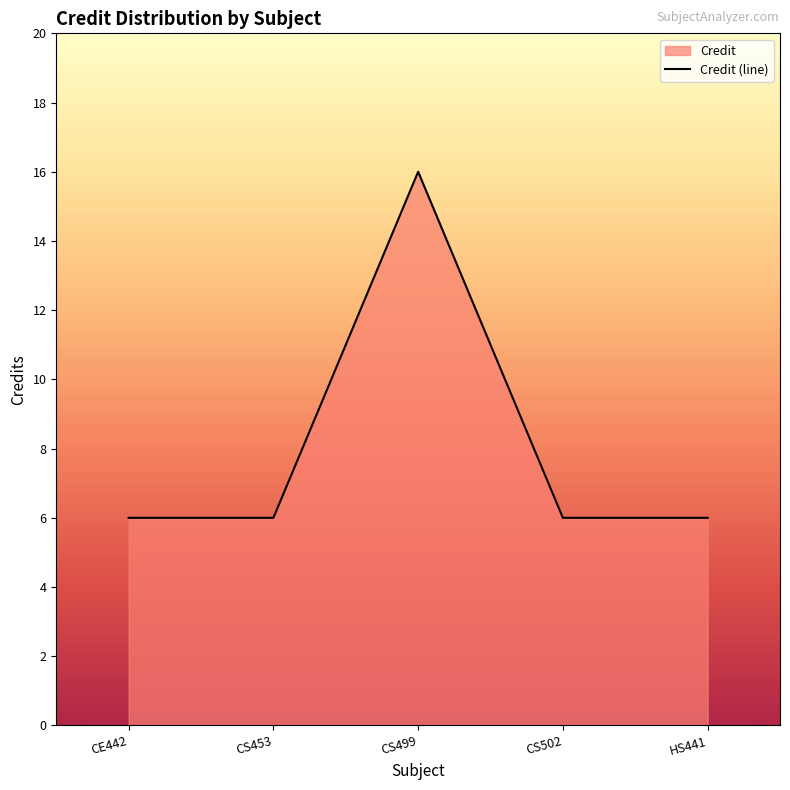

The chart shows a value of 16 at CS499. True or false?

True